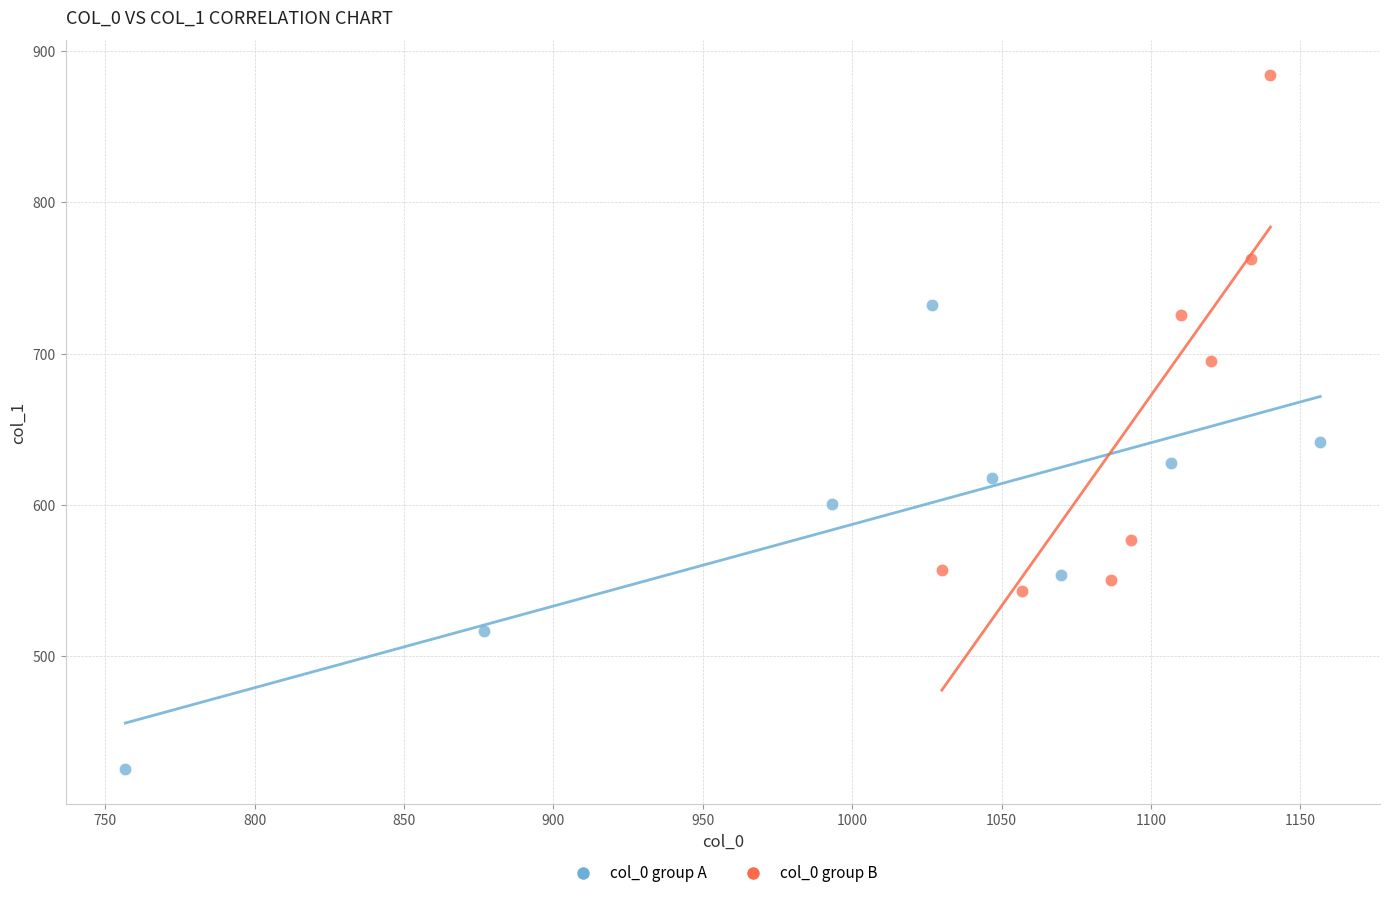

Which series reaches the maximum Y coordinate?

col_0 group B